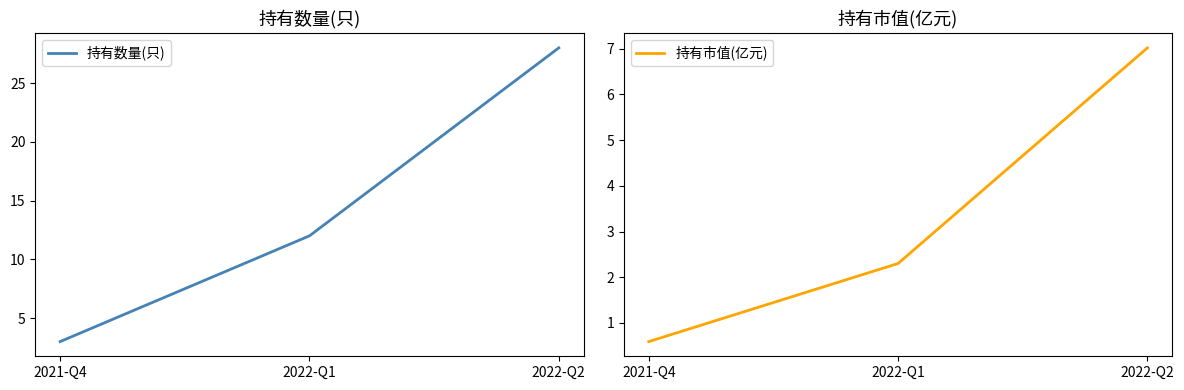

What is the label of the 2nd point from the right?

2022-Q1